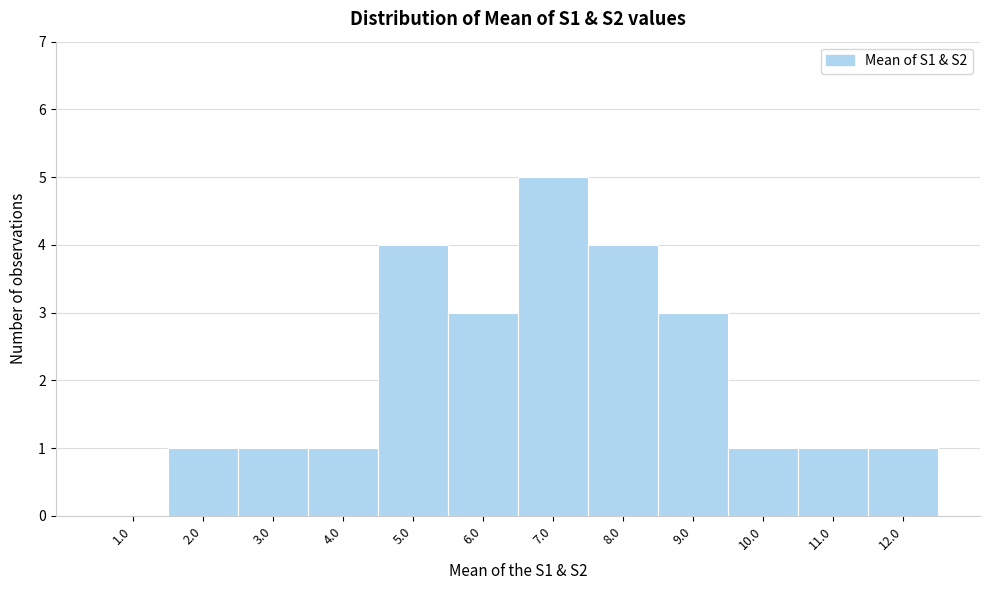

Reading left to right, extract all data points from this chart.

1.0=0	2.0=1	3.0=1	4.0=1	5.0=4	6.0=3	7.0=5	8.0=4	9.0=3	10.0=1	11.0=1	12.0=1